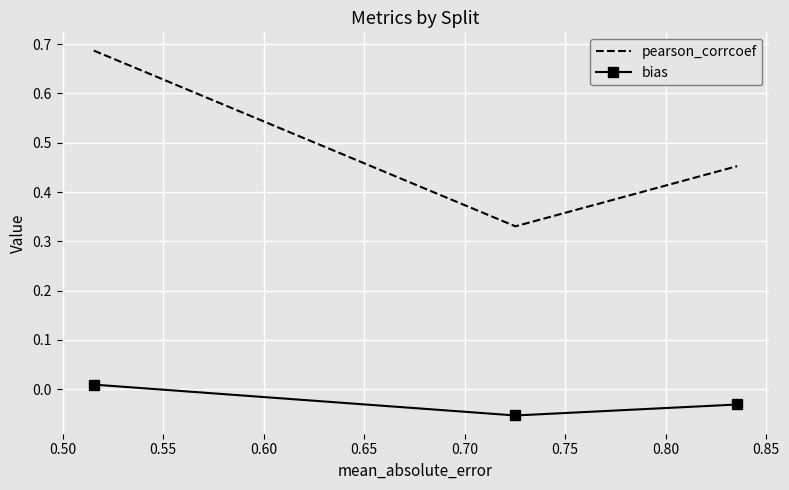

List the series in order of their peak value, highest first.

pearson_corrcoef, bias